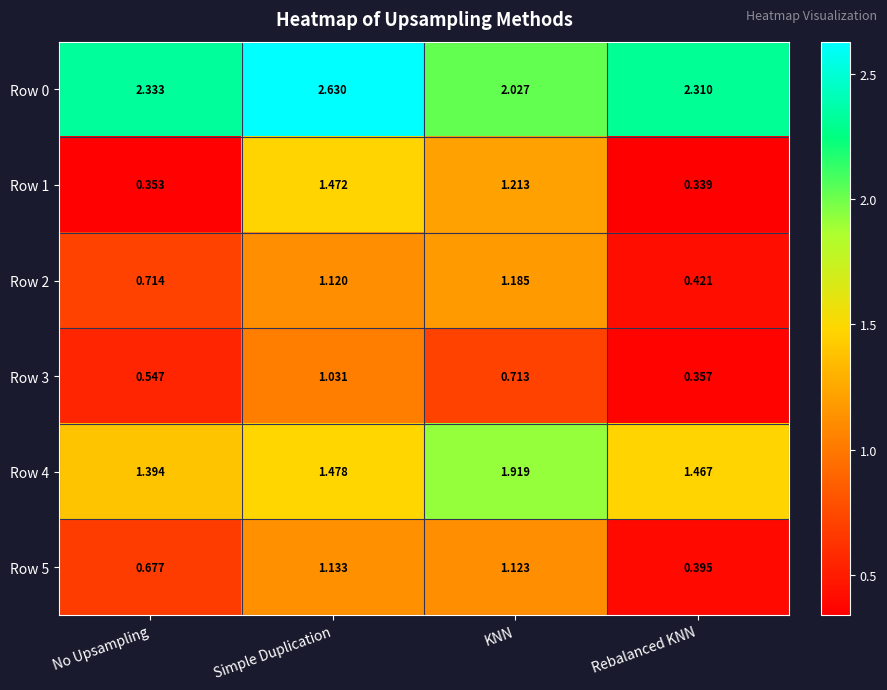

At which category is the sum across all series the highest?

Simple Duplication